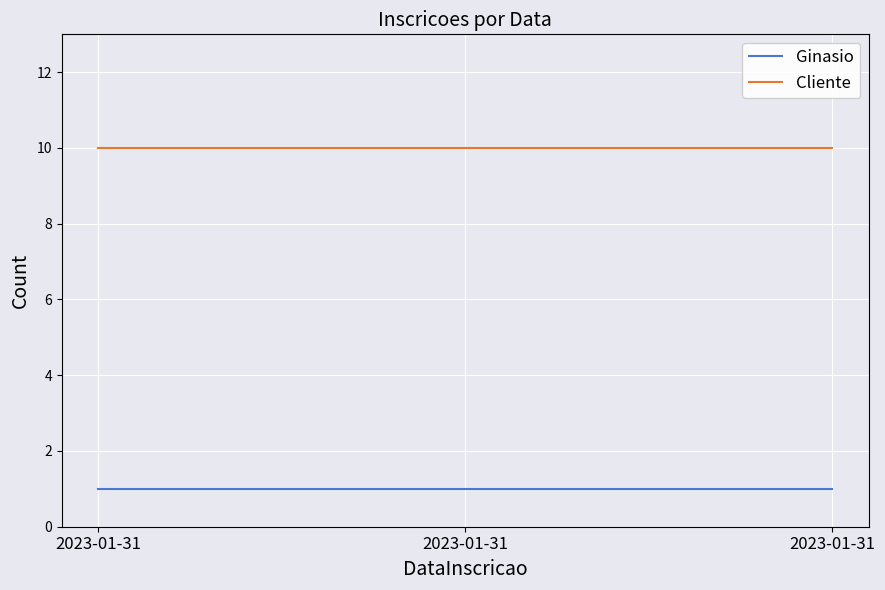

Reading left to right, extract all data points from this chart.

Ginasio: 1	1	1
Cliente: 10	10	10